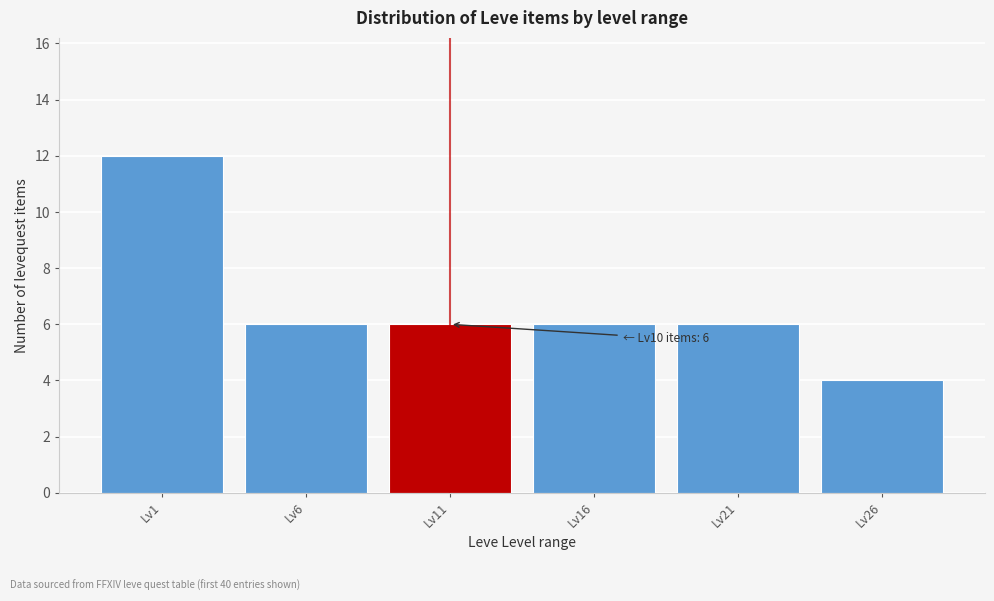

Reading right to left, transcribe all the data shown in this chart.

4	6	6	6	6	12